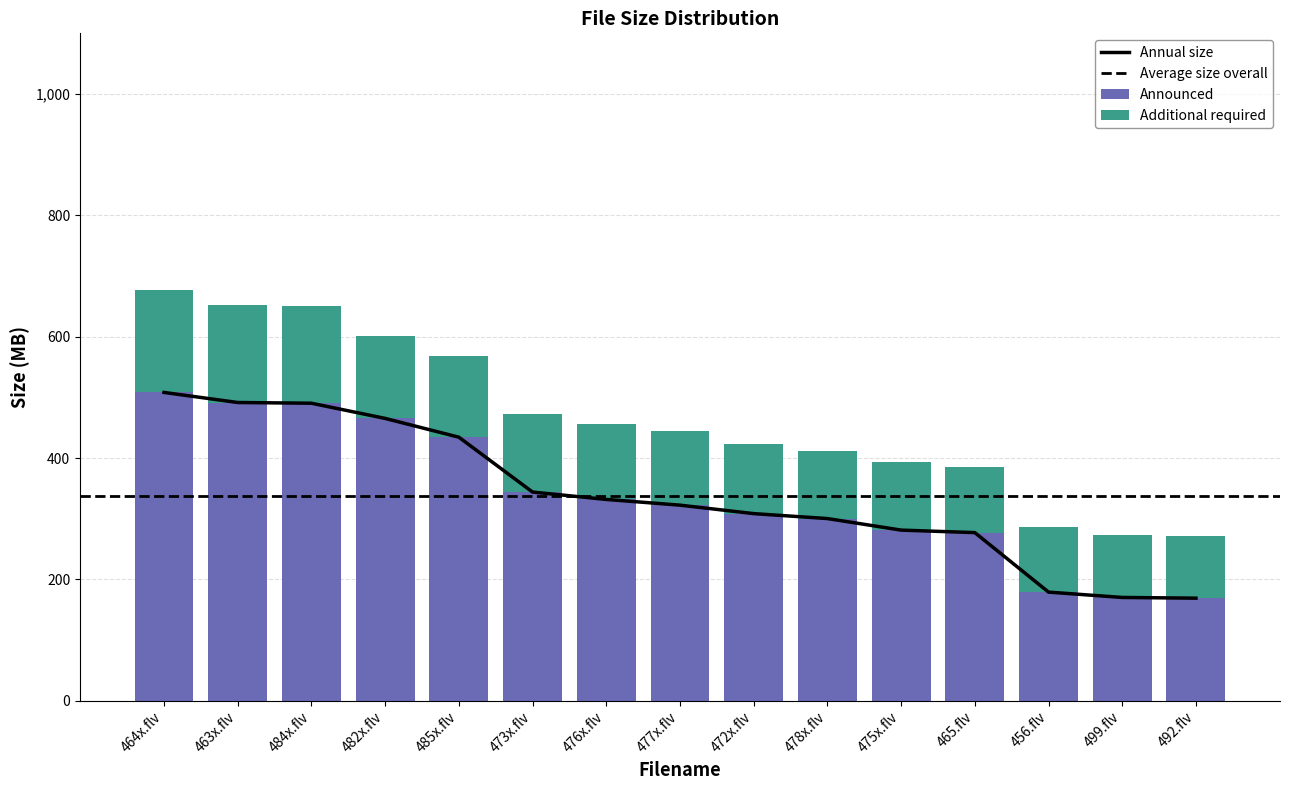

What is the label of the 14th bar from the left?

499.flv